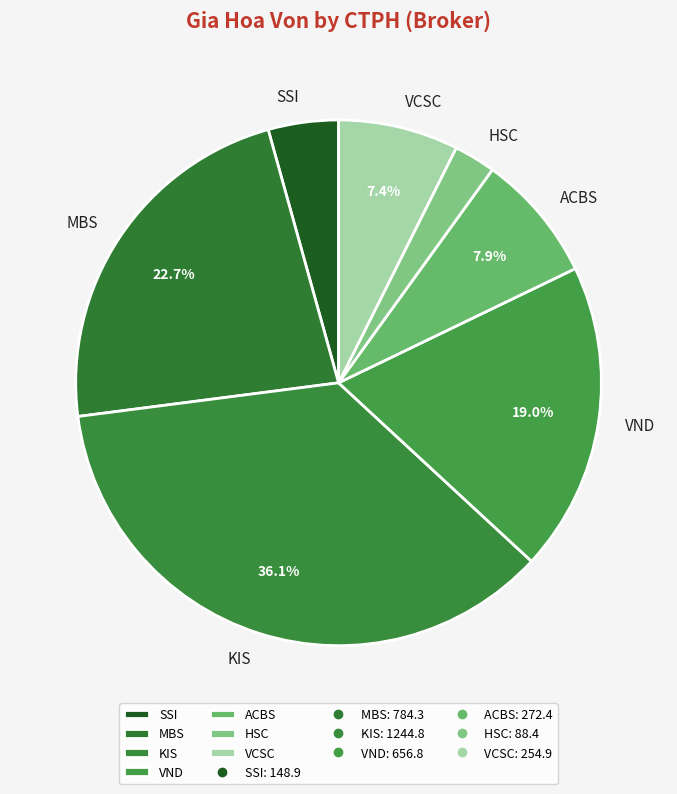

To the nearest percent, what is the difference between the largest and smallest slice percentages?

34%